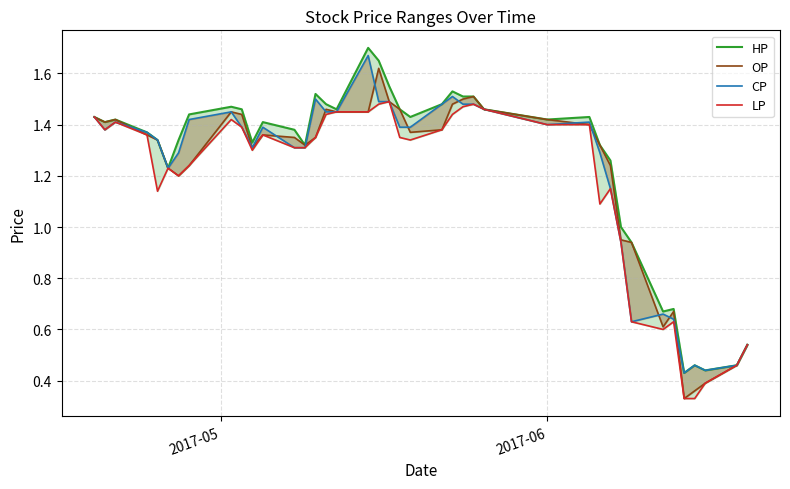

Which series has the largest total across all categories?

HP